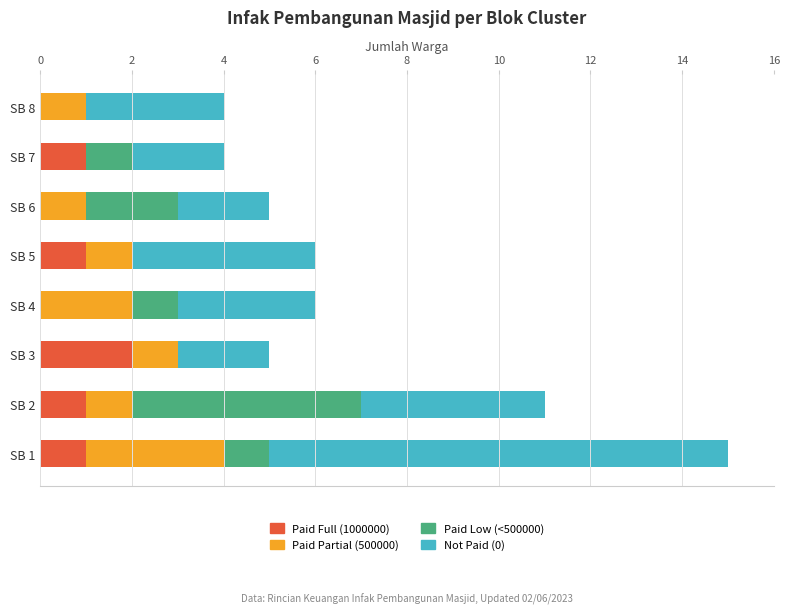

At which category is the sum across all series the highest?

SB 1